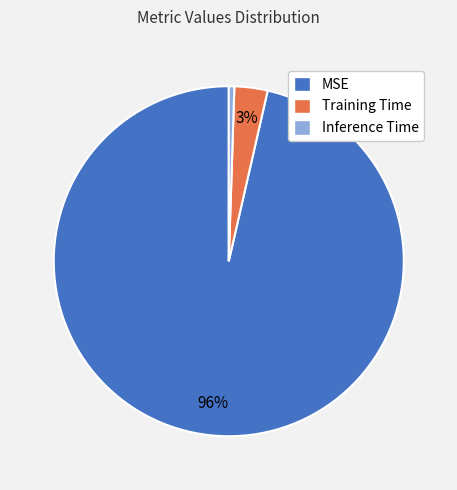

Combined, do Training Time and MSE account for over 50%?

Yes